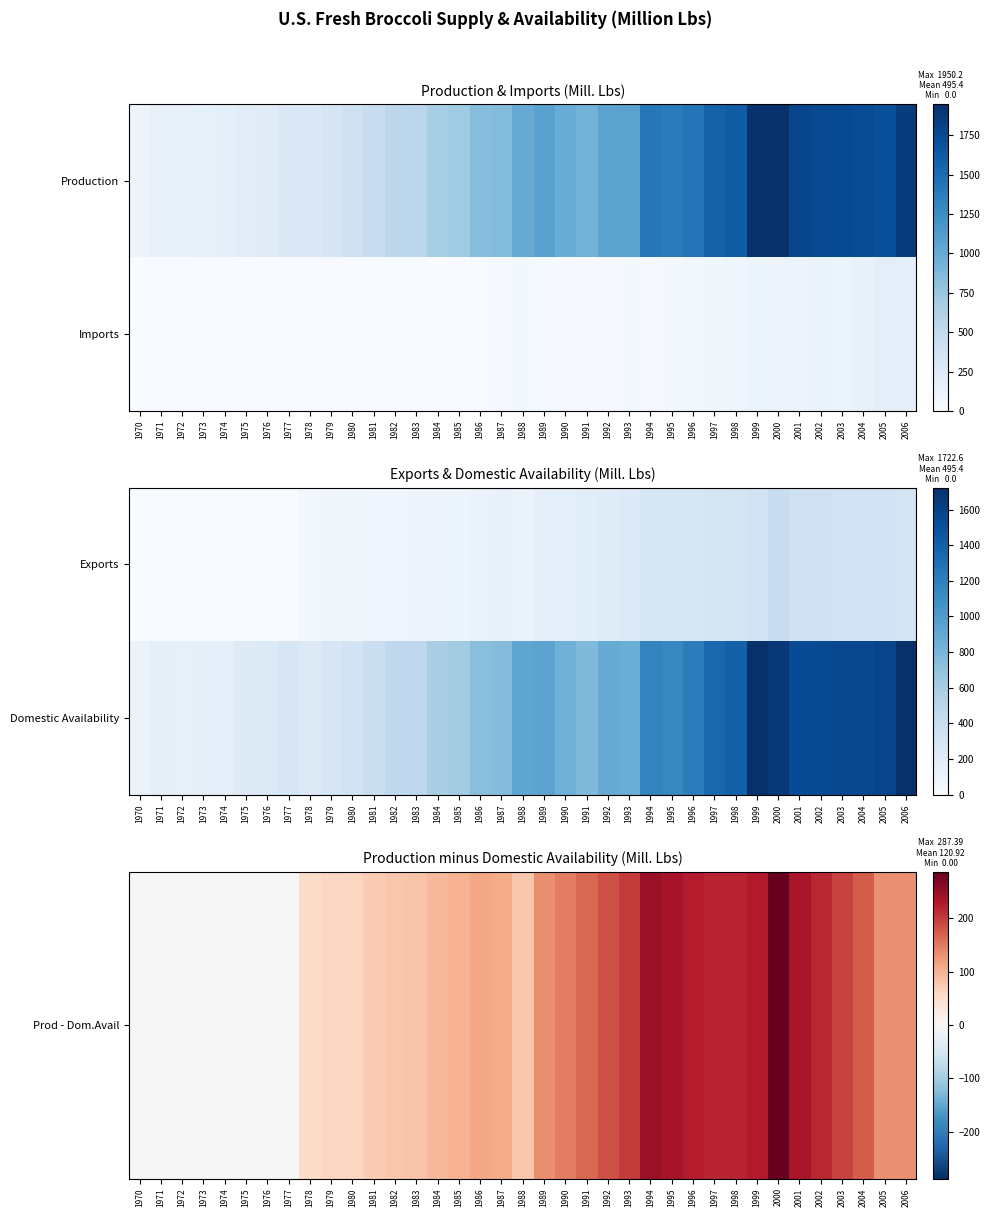

True or false: Domestic Availability has a value of 1393.0 at 1998.

True